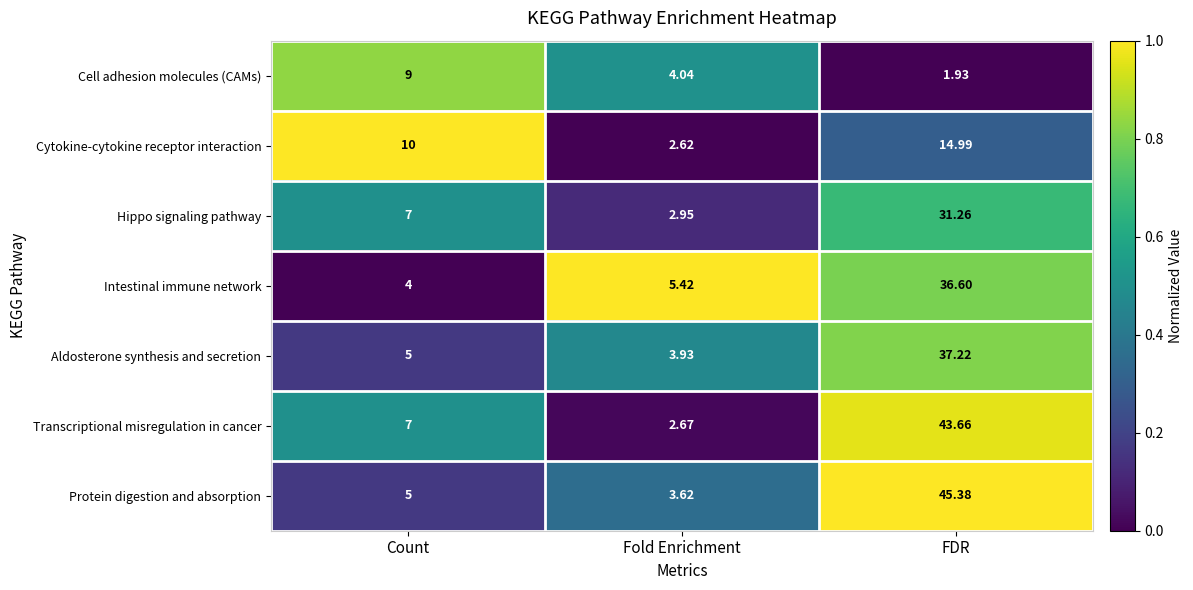

How many series are shown in this chart?

7